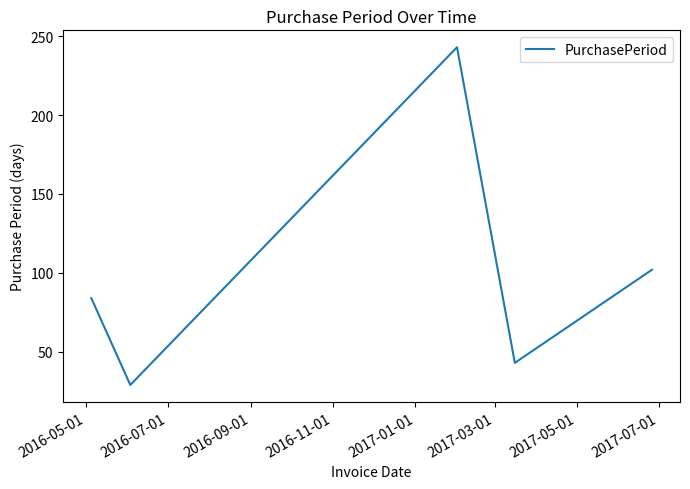

What is the greatest value displayed?

243